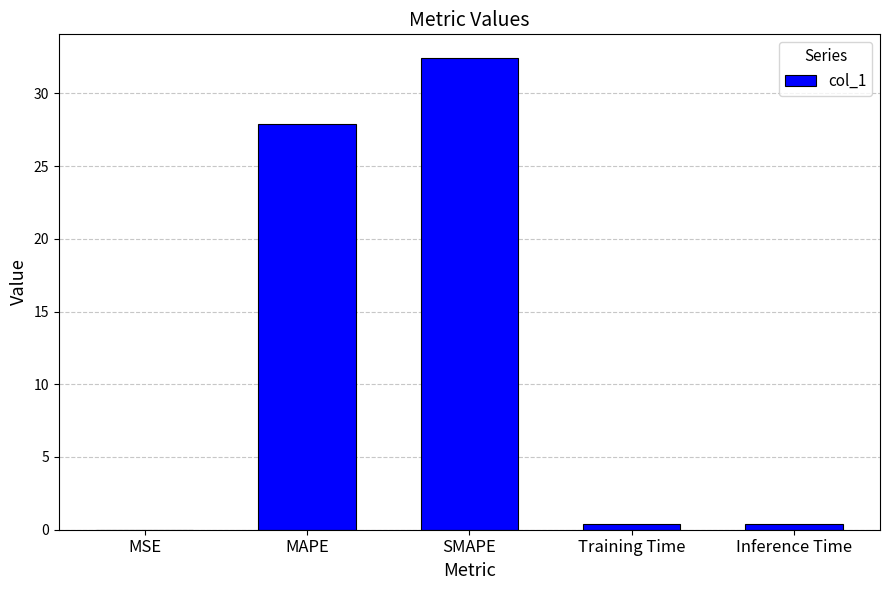

The chart shows a value of 42.4 at MAPE. True or false?

False